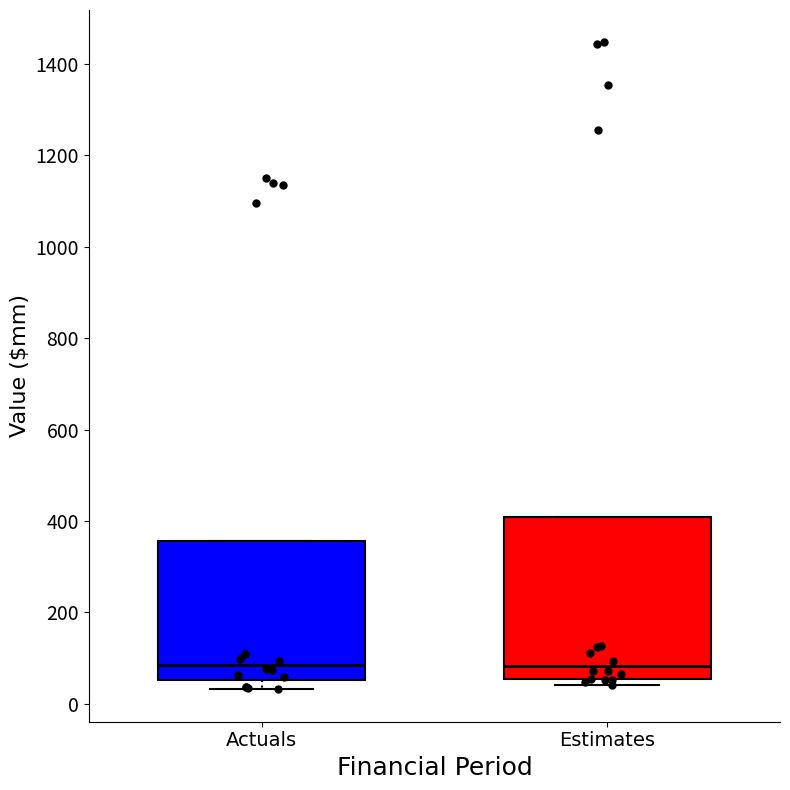

Reading left to right, read every box against the y-axis: the position of its median line, the range the box covers, and the ends of its whiskers. The values are not printed on the chart, so give them approximately, as read against the axis.

Actuals: median 80, box 60 to 360, whiskers 40 to 360
Estimates: median 80, box 60 to 400, whiskers 40 to 400